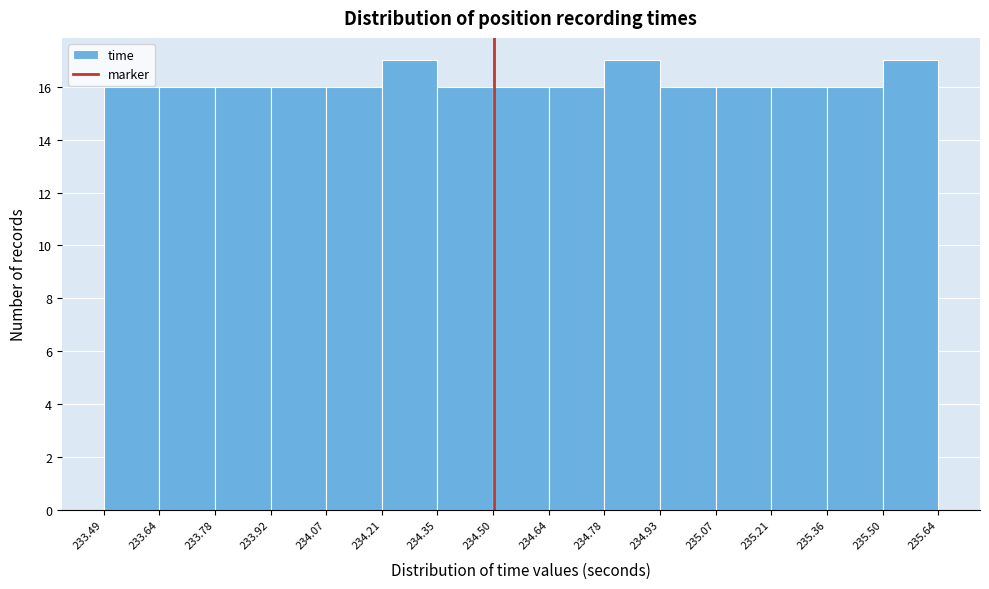

Reading left to right, transcribe this chart: for each bar, give the range it covers on the x-axis and its height. The values are not printed on the chart, so give them approximately, as read against the axis.

233.49 to 233.64: 16
233.64 to 233.78: 16
233.78 to 233.92: 16
233.92 to 234.07: 16
234.07 to 234.21: 16
234.21 to 234.35: 17
234.35 to 234.50: 16
234.50 to 234.64: 16
234.64 to 234.78: 16
234.78 to 234.93: 17
234.93 to 235.07: 16
235.07 to 235.21: 16
235.21 to 235.36: 16
235.36 to 235.50: 16
235.50 to 235.64: 17